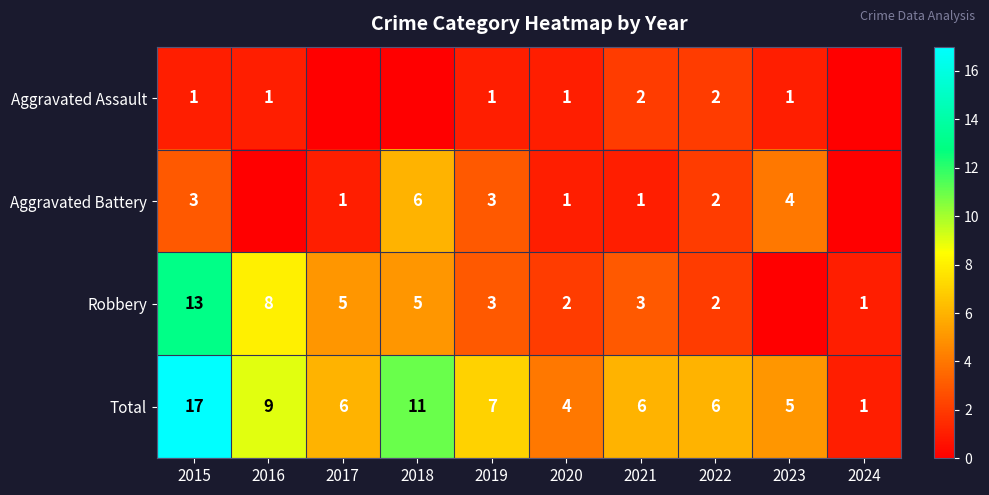

Is the value of Robbery at 2021 greater than the value of Total at 2019?

No